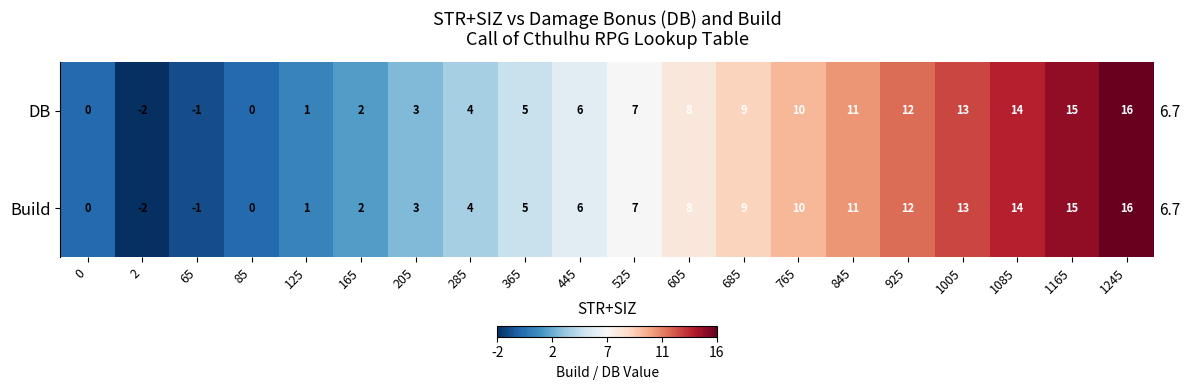

How many values in the DB series are below 7?

10